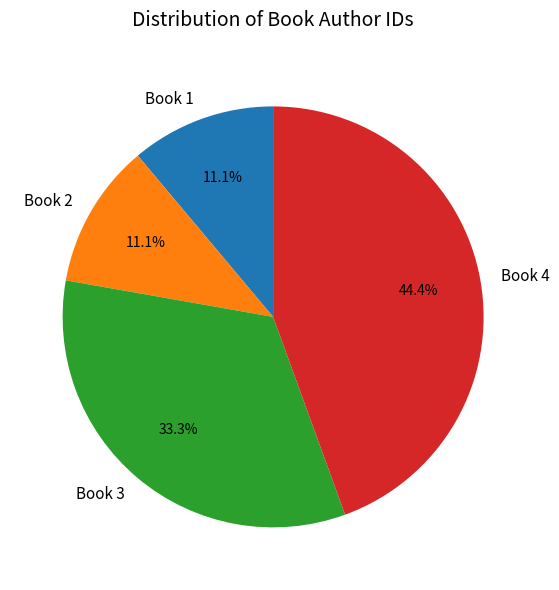

Between Book 3 and Book 2, which is larger?

Book 3